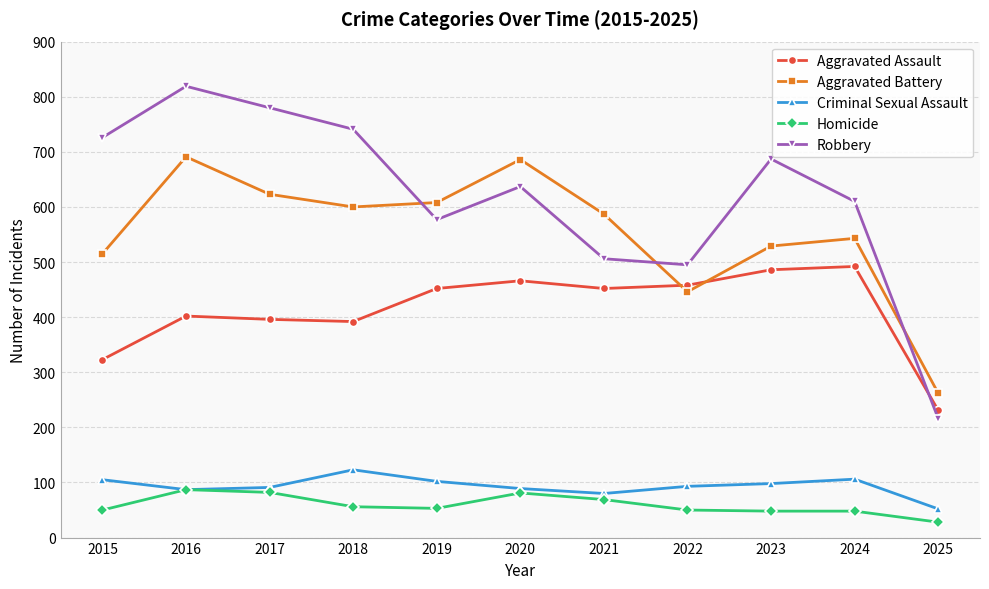

True or false: Aggravated Assault has more than 0 points higher than both neighbors.

True